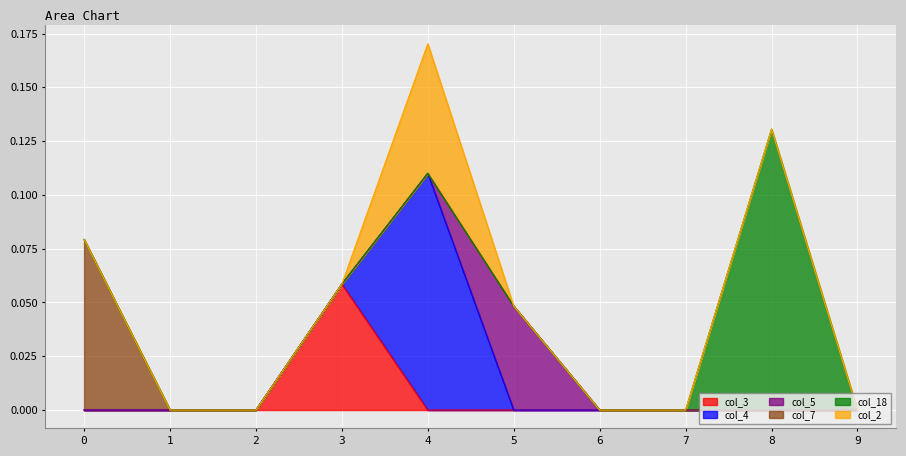

True or false: col_7 and col_2 intersect in this chart.

False